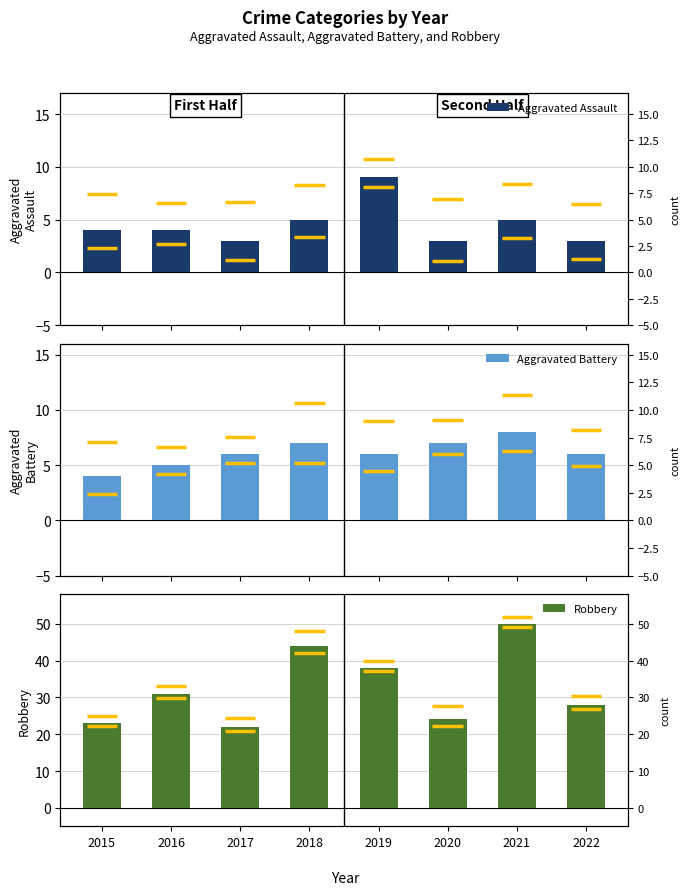

Reading left to right, list all the values displayed in this chart.

Aggravated Assault: 2015=4	2016=4	2017=3	2018=5	2019=9	2020=3	2021=5	2022=3
Aggravated Battery: 2015=4	2016=5	2017=6	2018=7	2019=6	2020=7	2021=8	2022=6
Robbery: 2015=23	2016=31	2017=22	2018=44	2019=38	2020=24	2021=50	2022=28